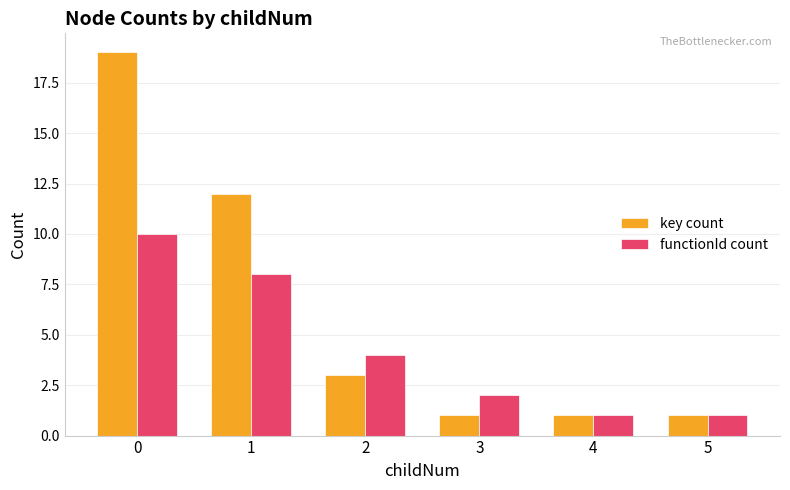

Which series changed the most between 1 and 5?

key count